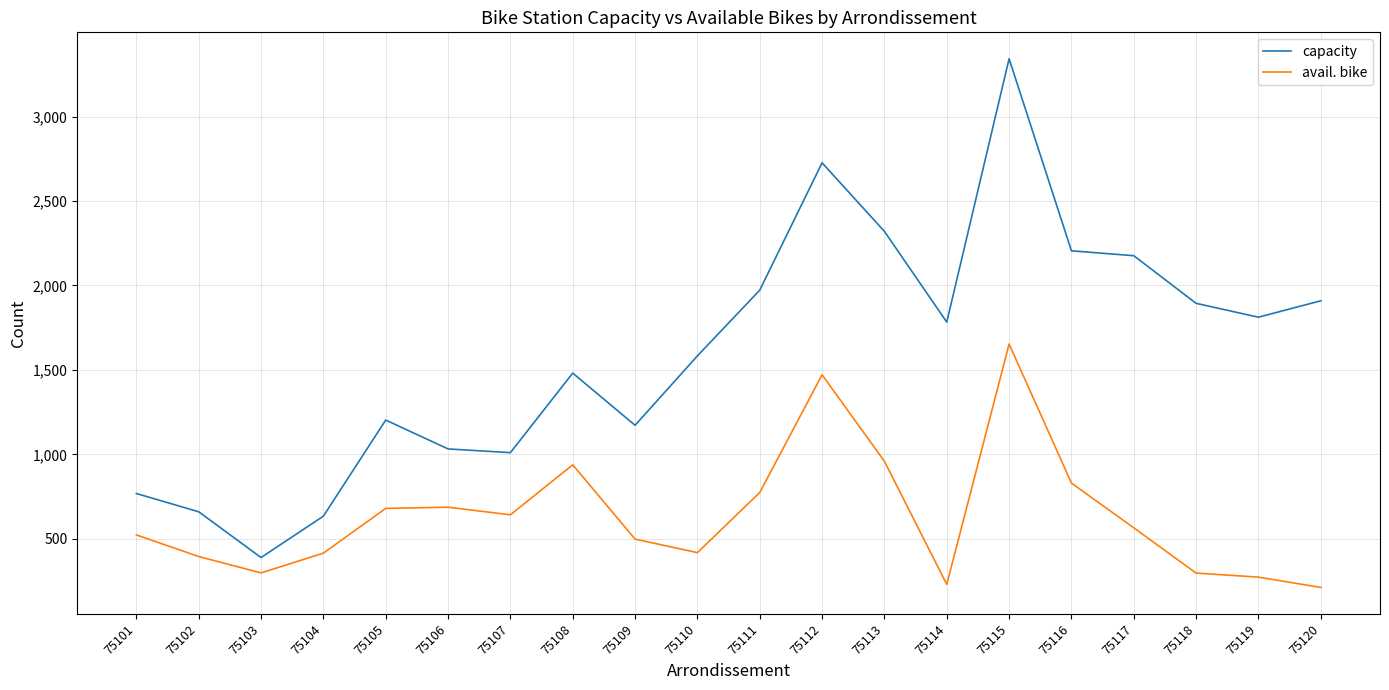

How many values in the avail. bike series are below 565?

10